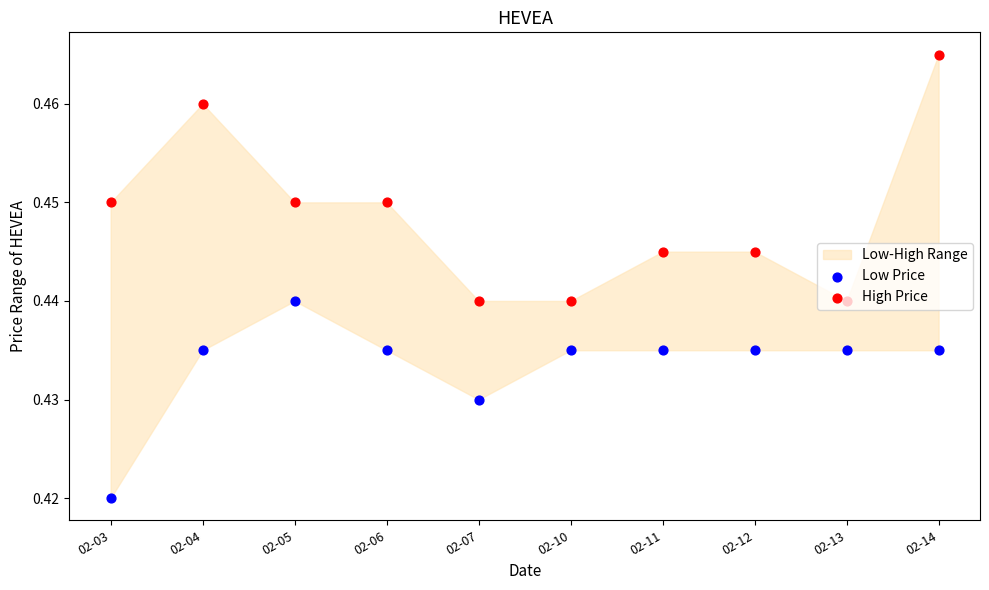

At which category is the sum across all series the highest?

02-14